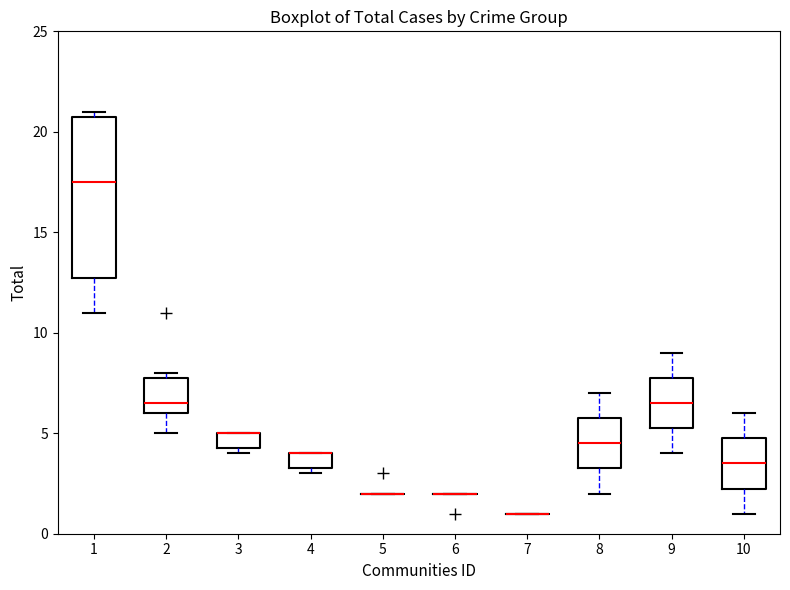

Comparing the boxes themselves (not the whiskers), which one is the tallest?

1